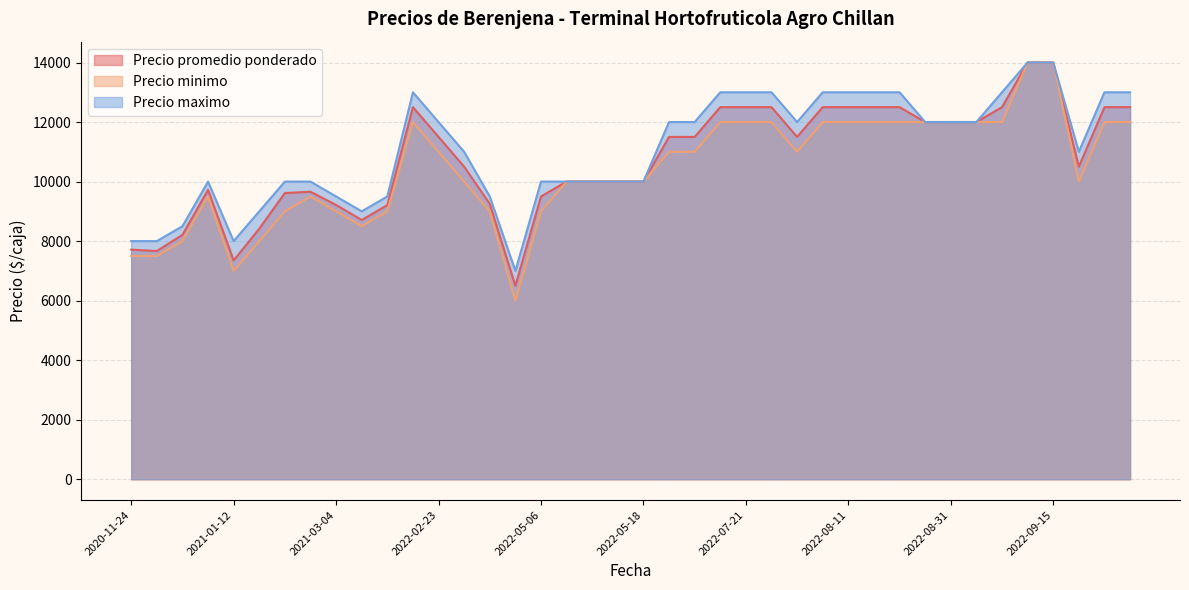

At how many categories does at least one series exceed 7859?

39